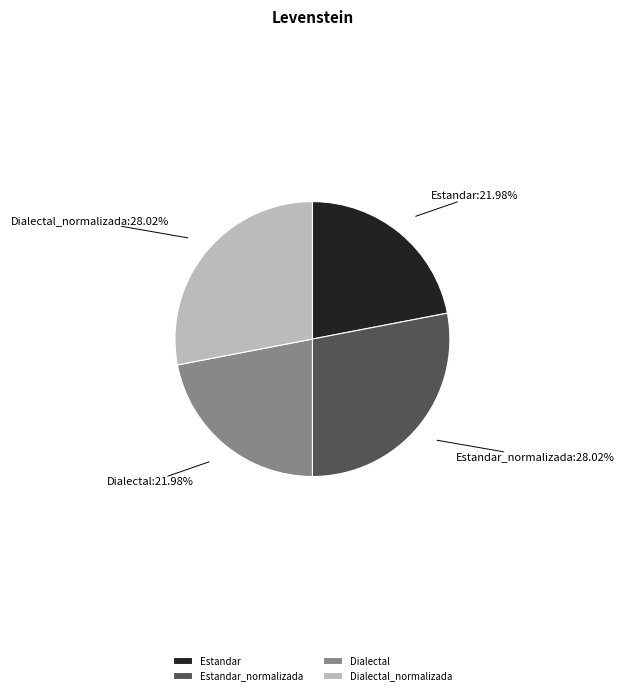

Does Dialectal_normalizada represent more than half of the total?

No